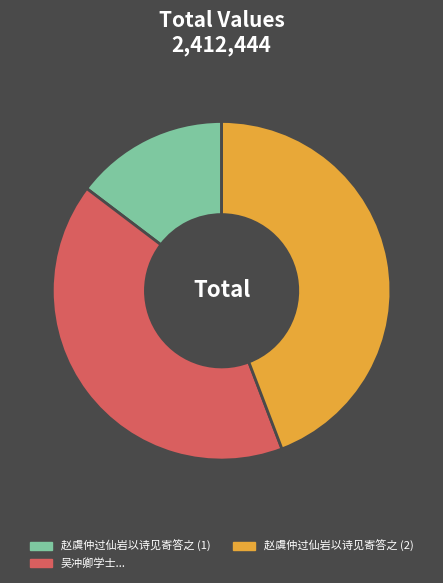

How many slices are in this pie chart?

3